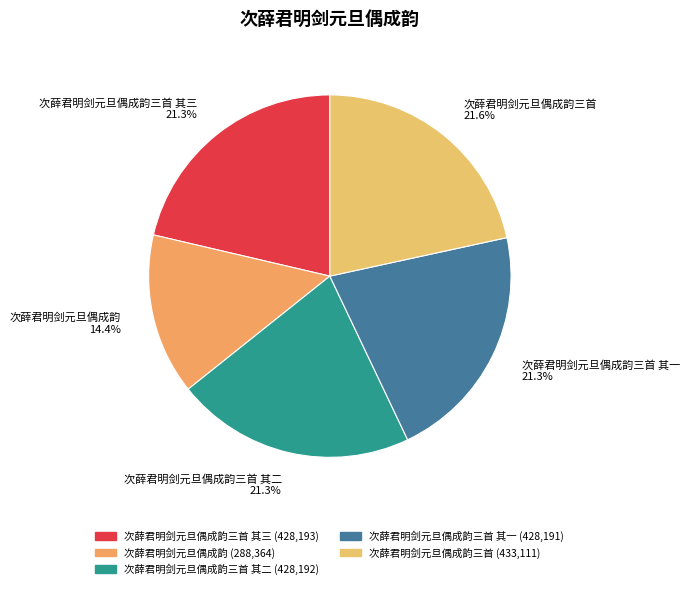

The 次薛君明剑元旦偶成韵三首 其三 slice represents 21% of the pie. True or false?

True